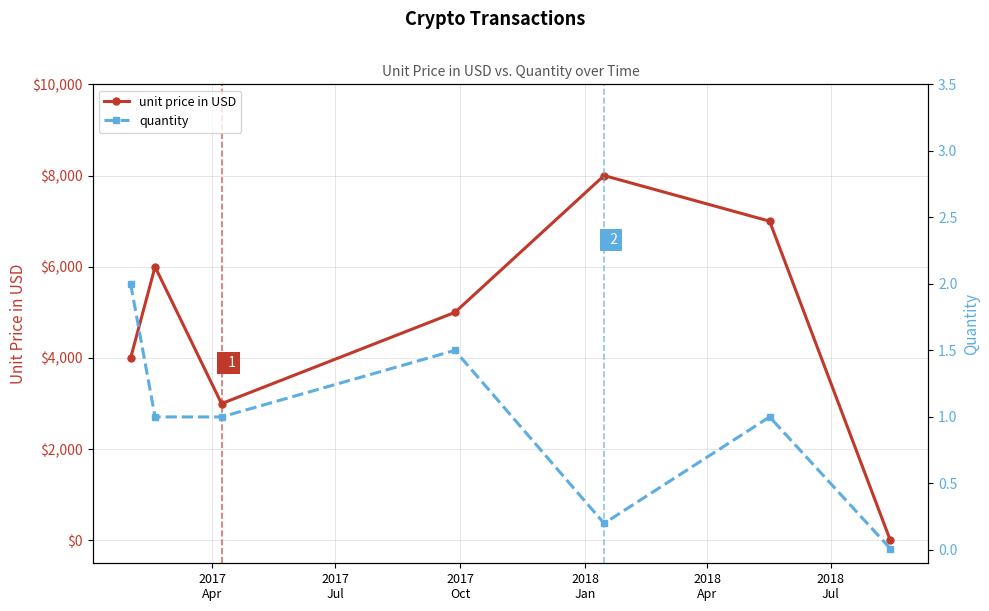

In unit price in USD, how many points are lower than both neighbors (excluding endpoints)?

1